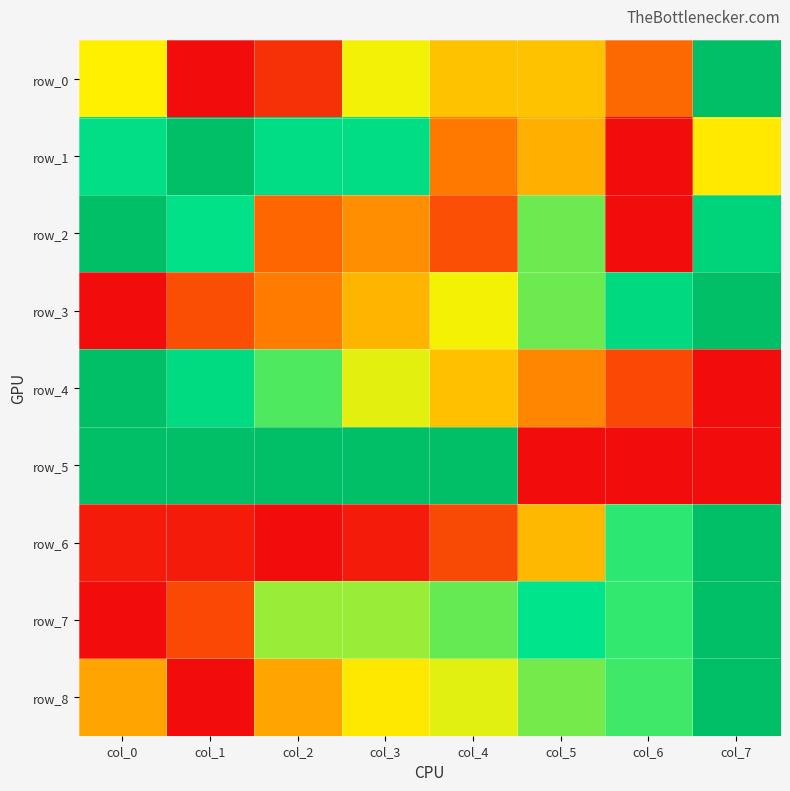

What is the difference between the maximum and minimum values in the row_1 series?

1.0